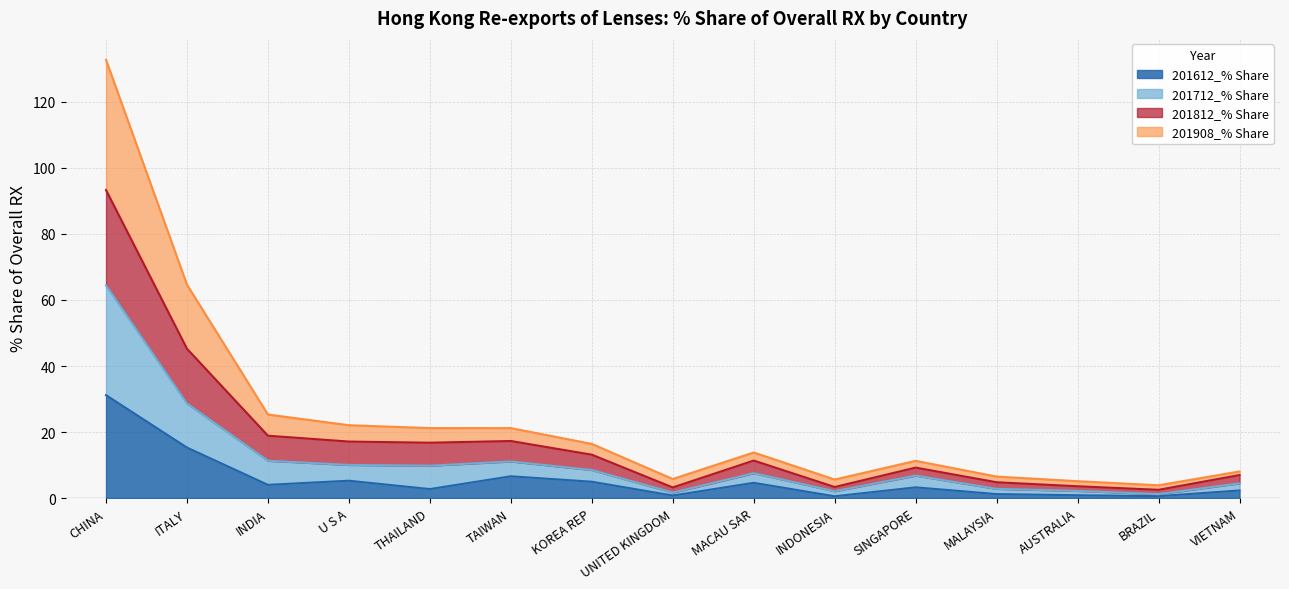

What is the value of the 201712_% Share point at the 12th from the left?

2.8